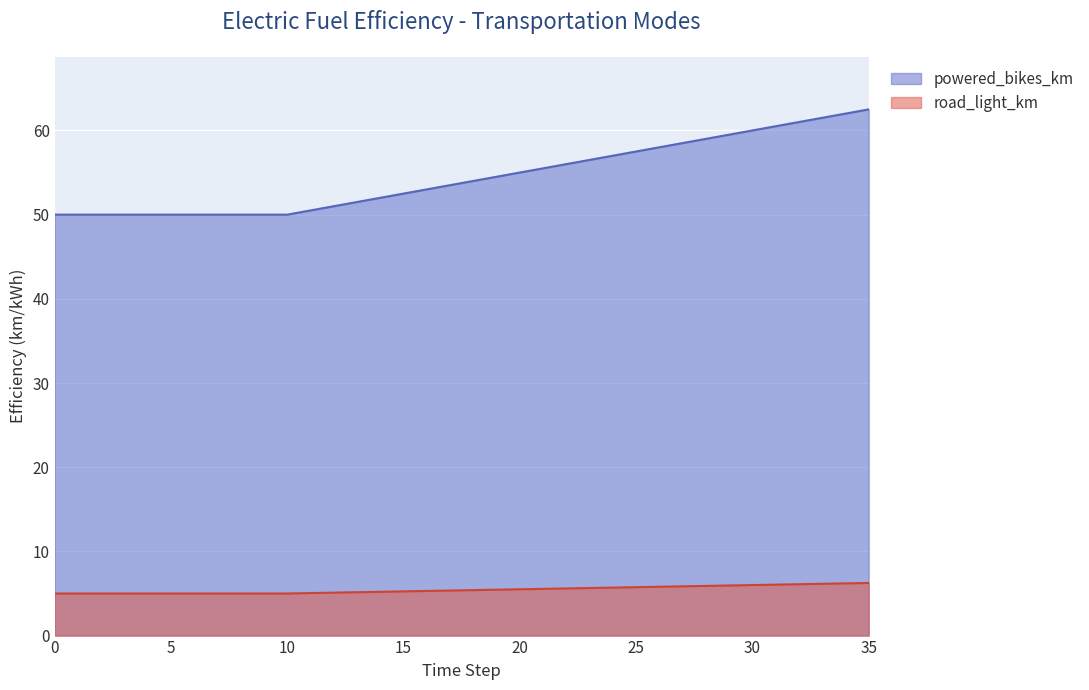

What is the average value of the powered_bikes_km series?

54.5